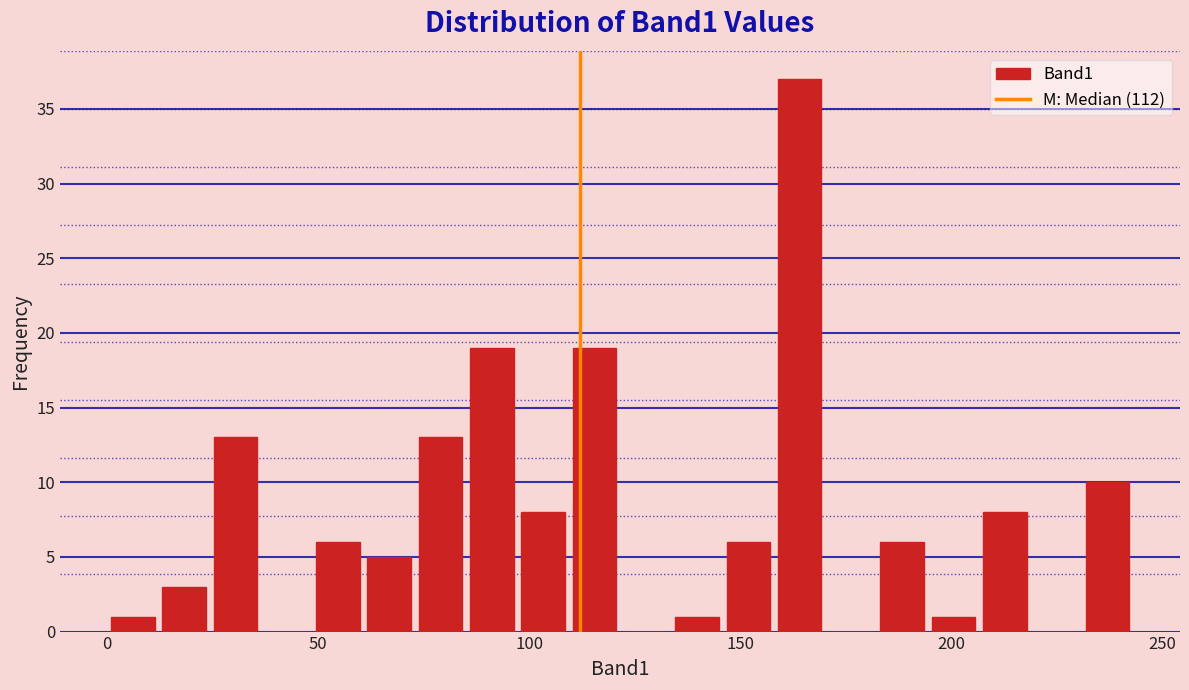

Around what value on the x-axis is the tallest bar? Give the approximate position of its centre, as read against the axis.

165